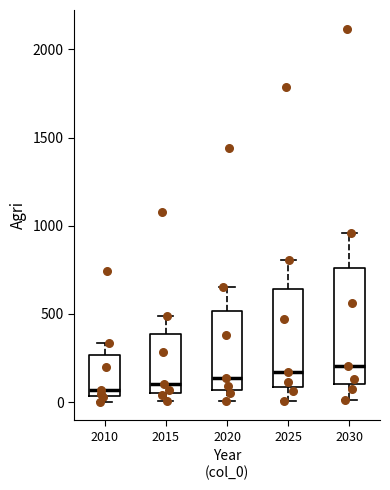

Reading left to right, transcribe this box plot: for each box, give where its median line is, the range the box spans, and where its two whiskers end, as read against the y-axis. The values are not printed on the chart, so give them approximately, as read against the axis.

2010: median 50 (just above the box's lower edge), box 50 to 250, whiskers 0 to 350
2015: median 100, box 50 to 400, whiskers 0 to 500
2020: median 150, box 50 to 500, whiskers 0 to 650
2025: median 150, box 100 to 650, whiskers 0 to 800
2030: median 200, box 100 to 750, whiskers 0 to 950